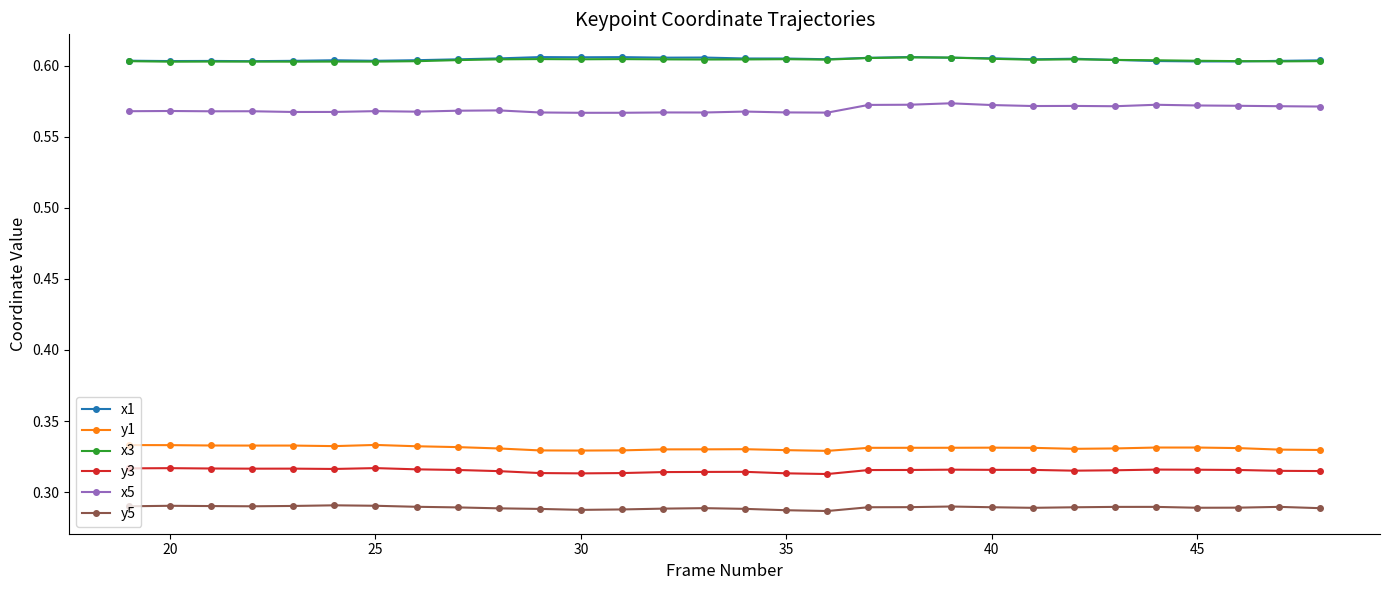

Count the x5 values in the range 0 to 1.

30